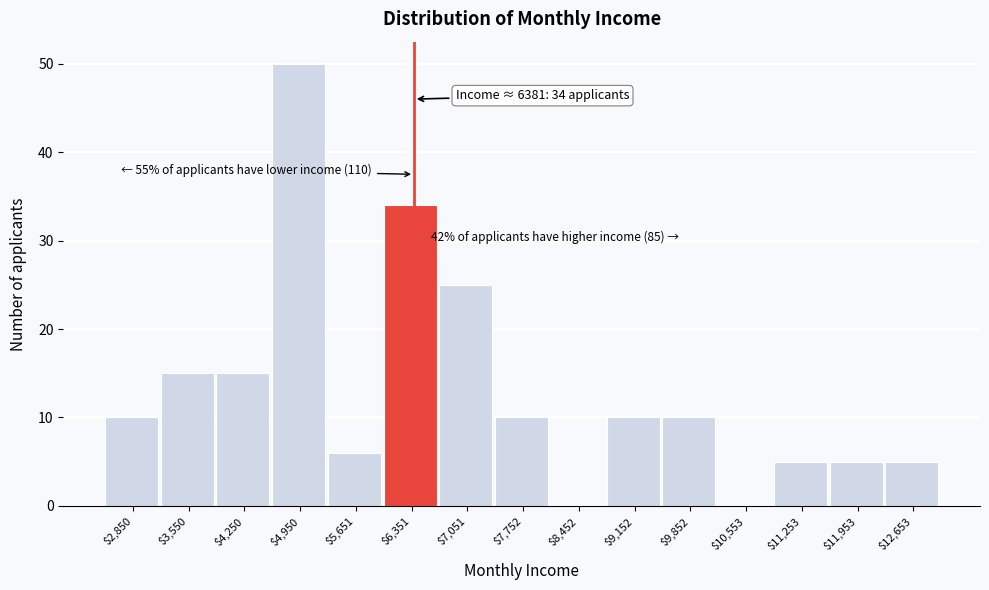

Which range on the x-axis has the tallest bar?

4600 to 5300